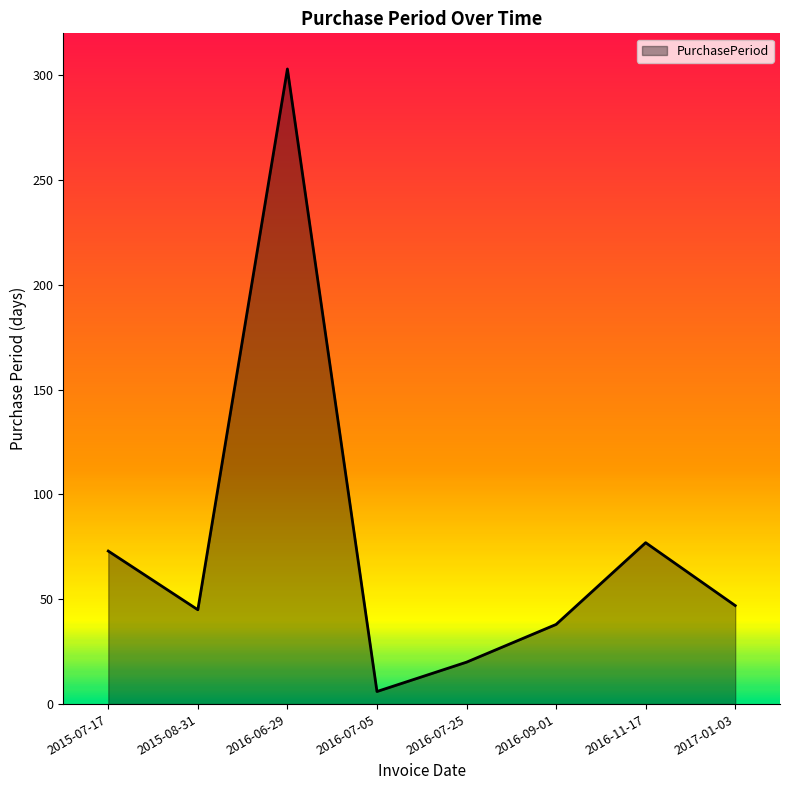

Between 2017-01-03 and 2015-07-17, which is larger?

2015-07-17